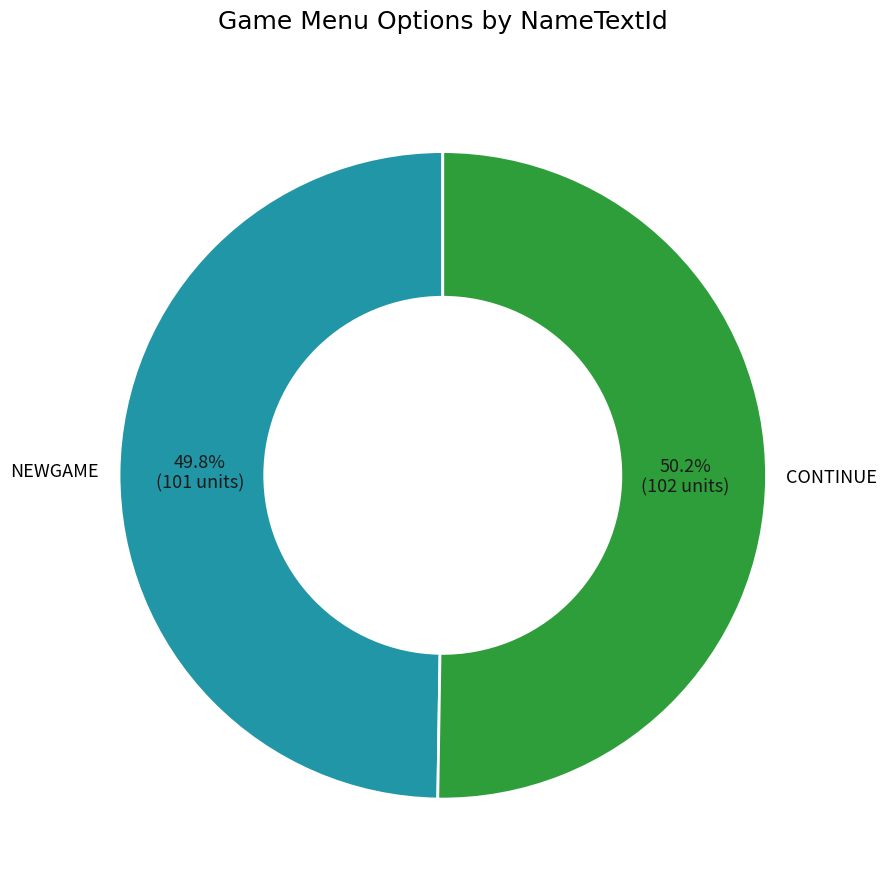

Does any single category account for the majority?

Yes